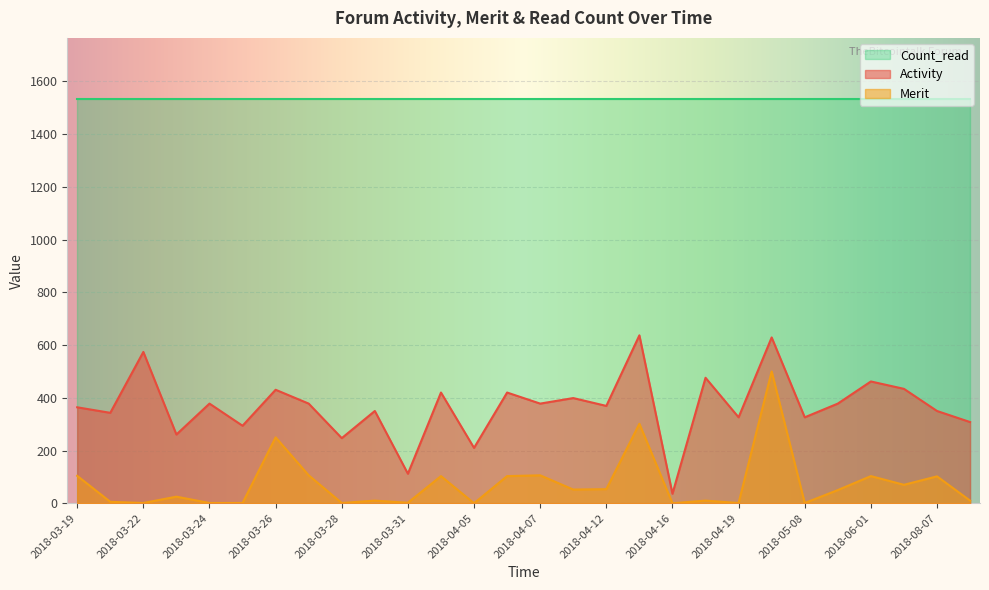

What is the total value across all series at 2018-04-07?

2019.0